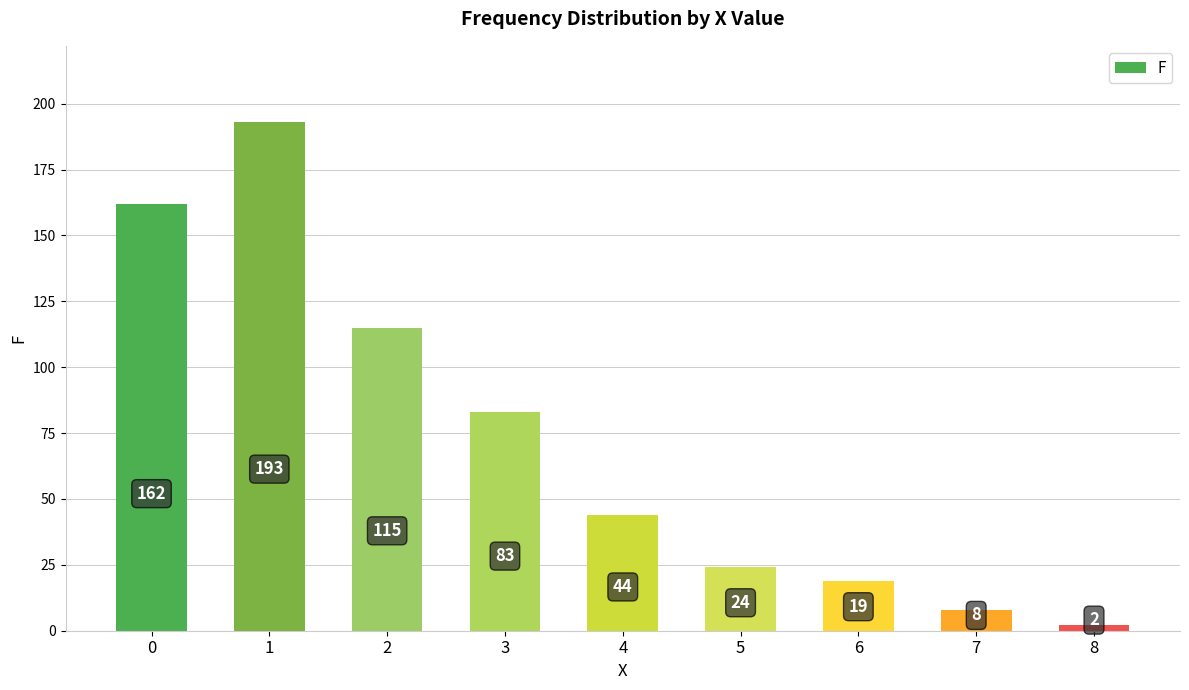

What is the difference between the values at 3 and 4?

39